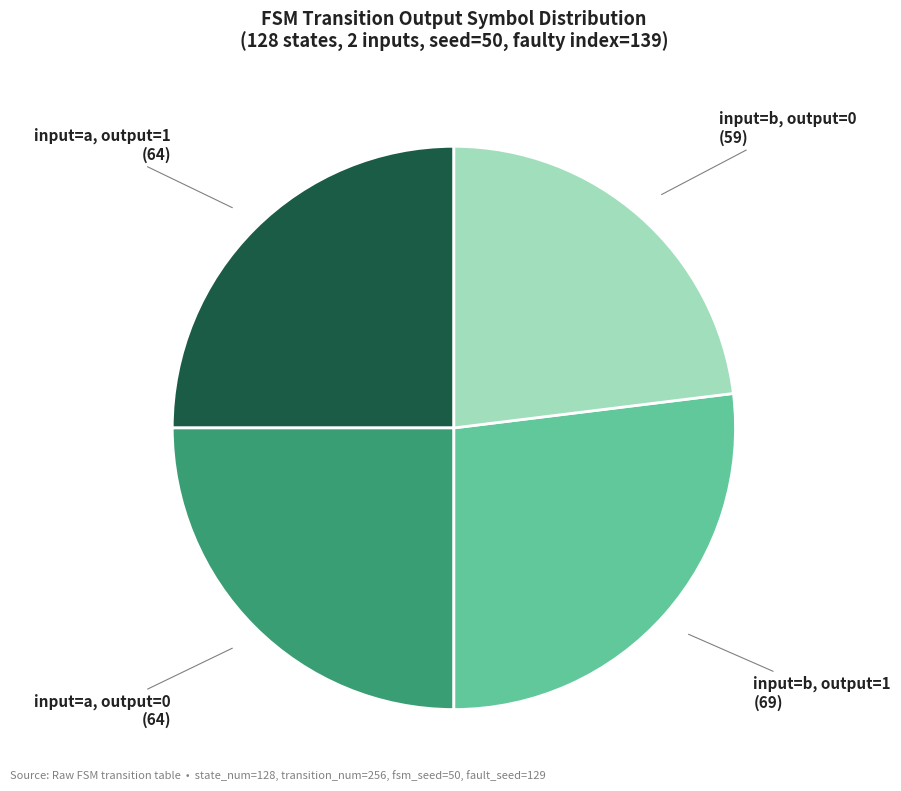

Does any single category account for the majority?

No